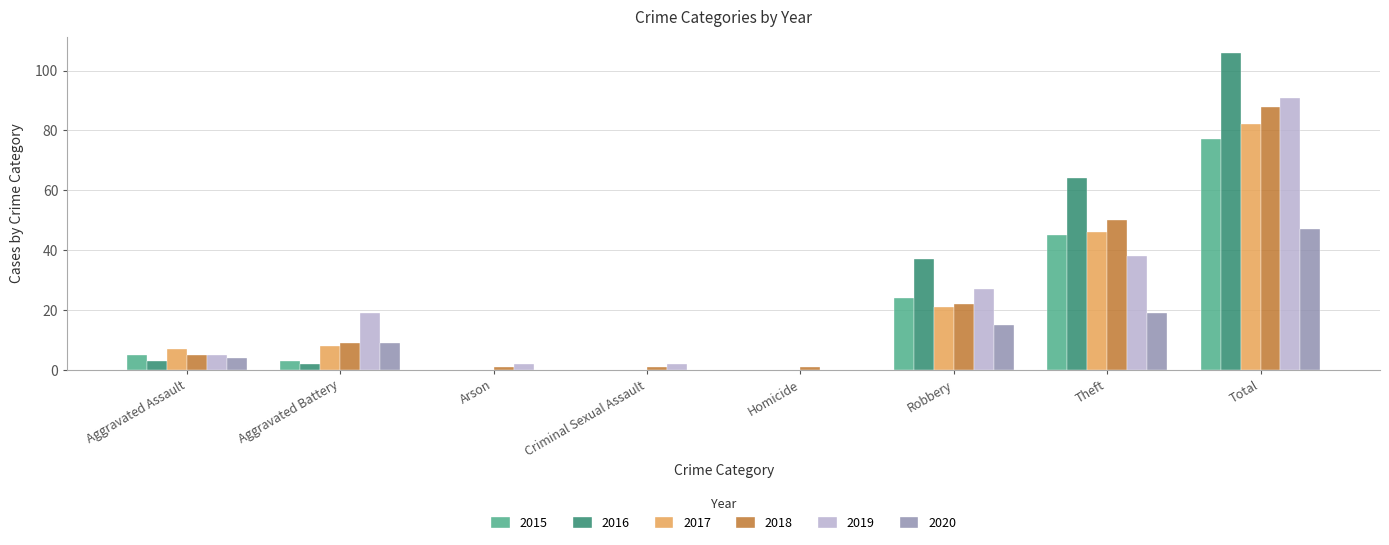

What is the total value across all series at Total?

491